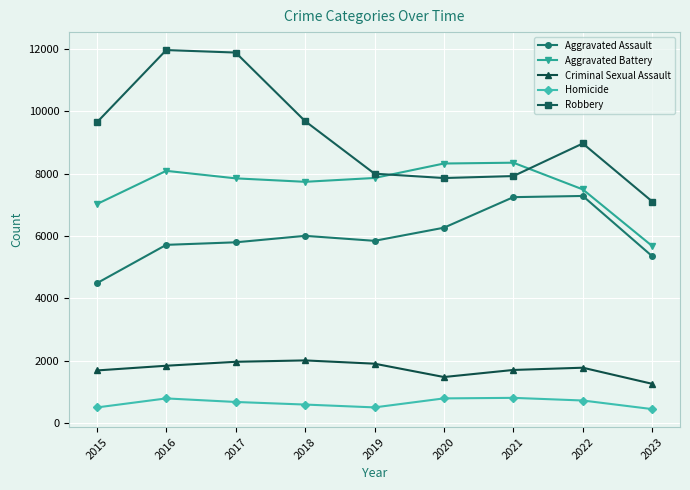

The value of Criminal Sexual Assault at 2019 is 633. True or false?

False